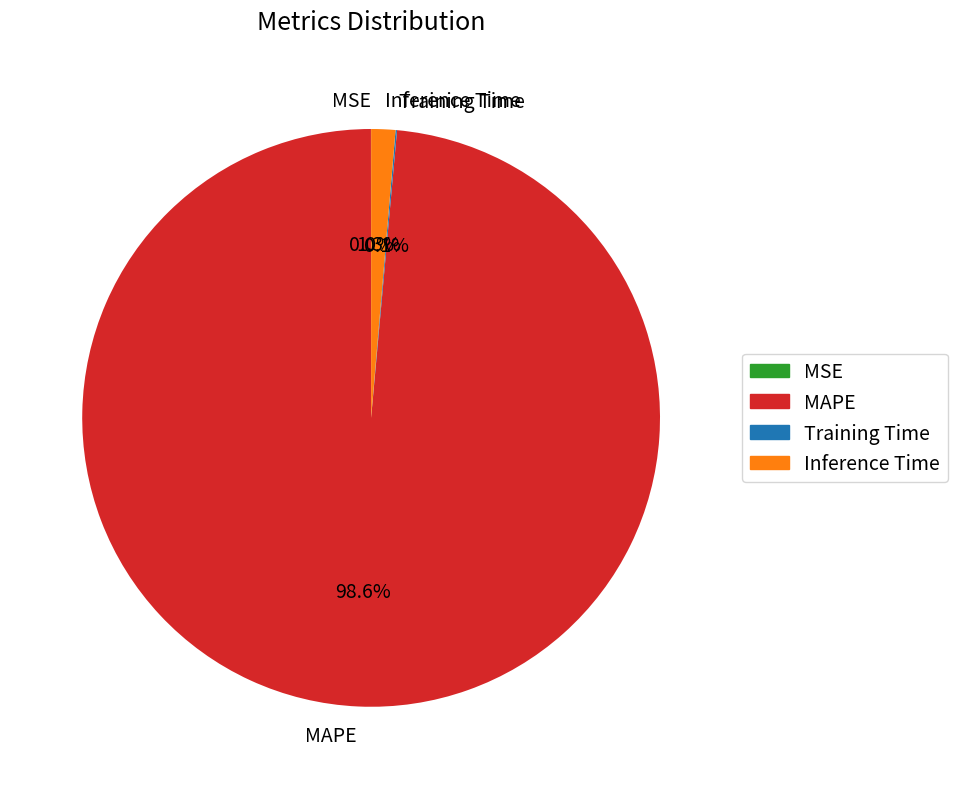

Does any single category account for the majority?

Yes